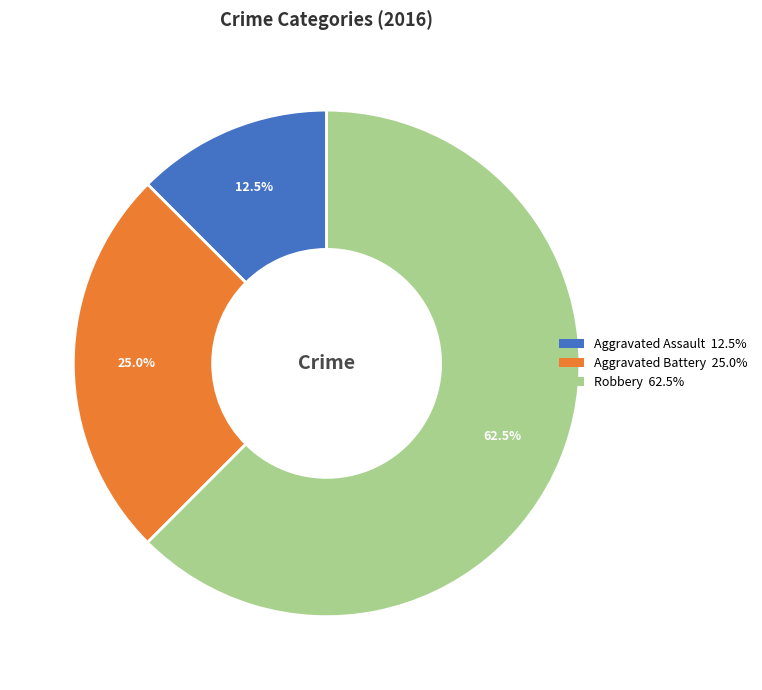

What portion of the pie excludes Aggravated Assault?

87.5%